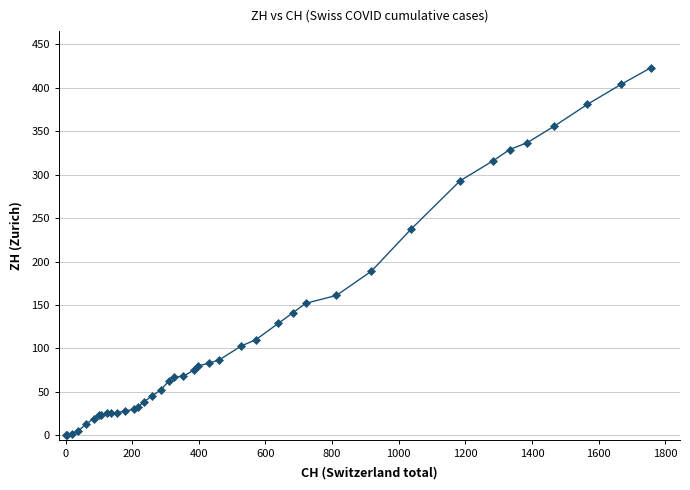

What is the difference between the second highest and second lowest values?

404